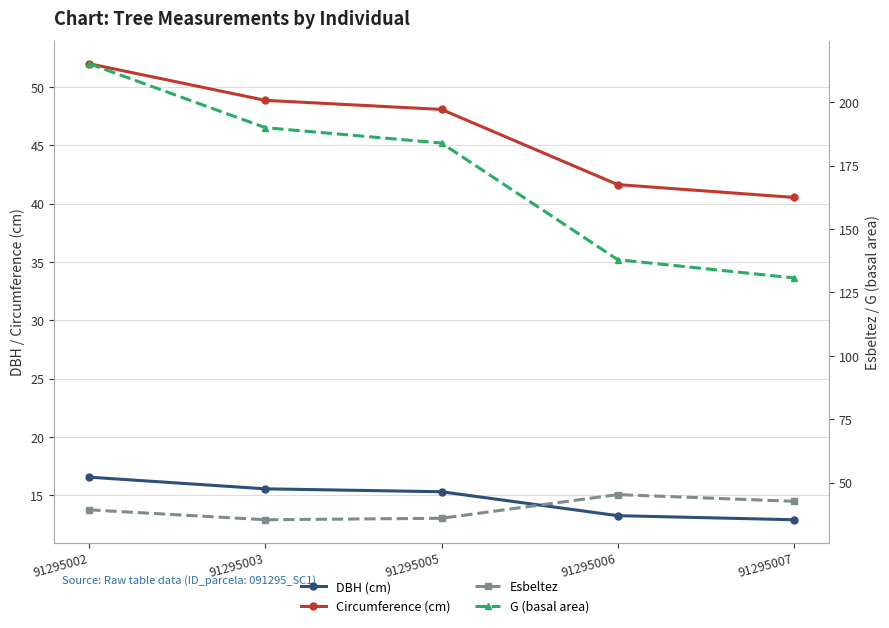

Rank the series by their maximum value, from lowest to highest.

DBH (cm), Esbeltez, Circumference (cm), G (basal area)